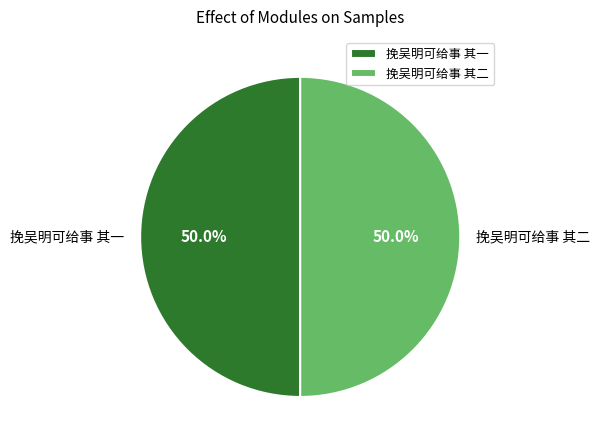

Is it true that 挽吴明可给事 其一 is 50% of the pie?

True